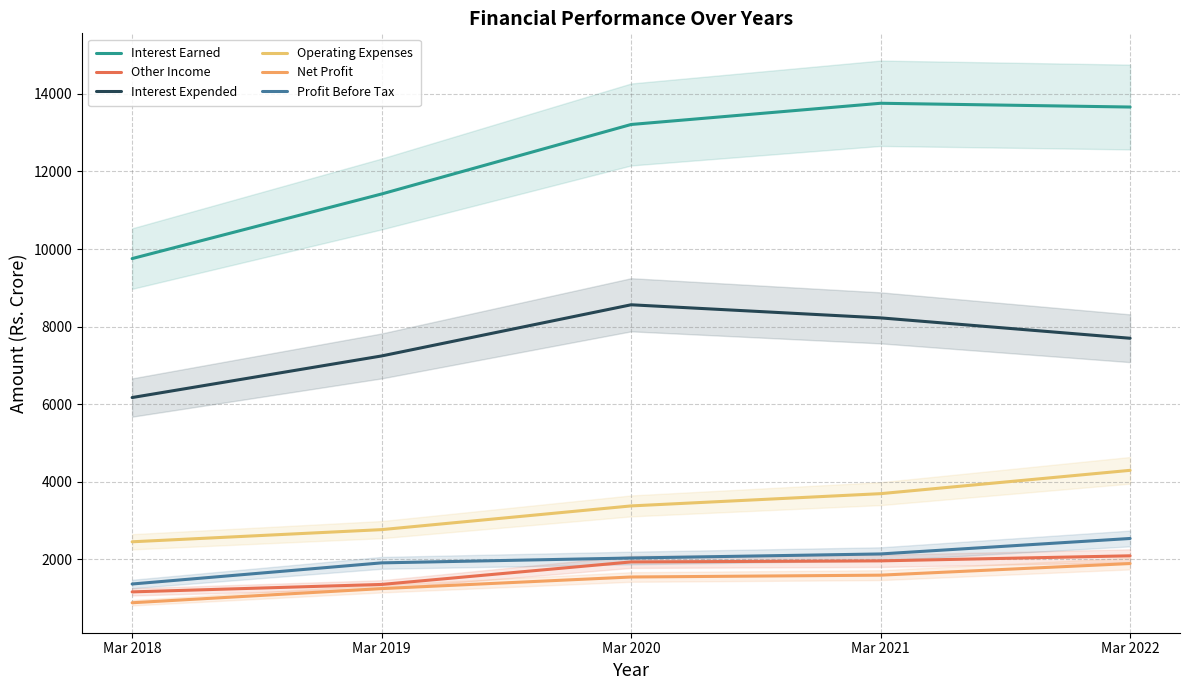

Reading right to left, transcribe all the data shown in this chart.

Interest Earned: Mar 2022=13660.8	Mar 2021=13757.9	Mar 2020=13210.8	Mar 2019=11419.0	Mar 2018=9752.9
Other Income: Mar 2022=2089.1	Mar 2021=1958.7	Mar 2020=1931.4	Mar 2019=1351.0	Mar 2018=1159.1
Interest Expended: Mar 2022=7698.8	Mar 2021=8224.2	Mar 2020=8561.9	Mar 2019=7242.7	Mar 2018=6170.1
Operating Expenses: Mar 2022=4293.2	Mar 2021=3691.7	Mar 2020=3375.6	Mar 2019=2764.3	Mar 2018=2450.9
Net Profit: Mar 2022=1889.8	Mar 2021=1590.3	Mar 2020=1542.8	Mar 2019=1243.9	Mar 2018=878.9
Profit Before Tax: Mar 2022=2536.1	Mar 2021=2137.3	Mar 2020=2032.5	Mar 2019=1907.2	Mar 2018=1362.4